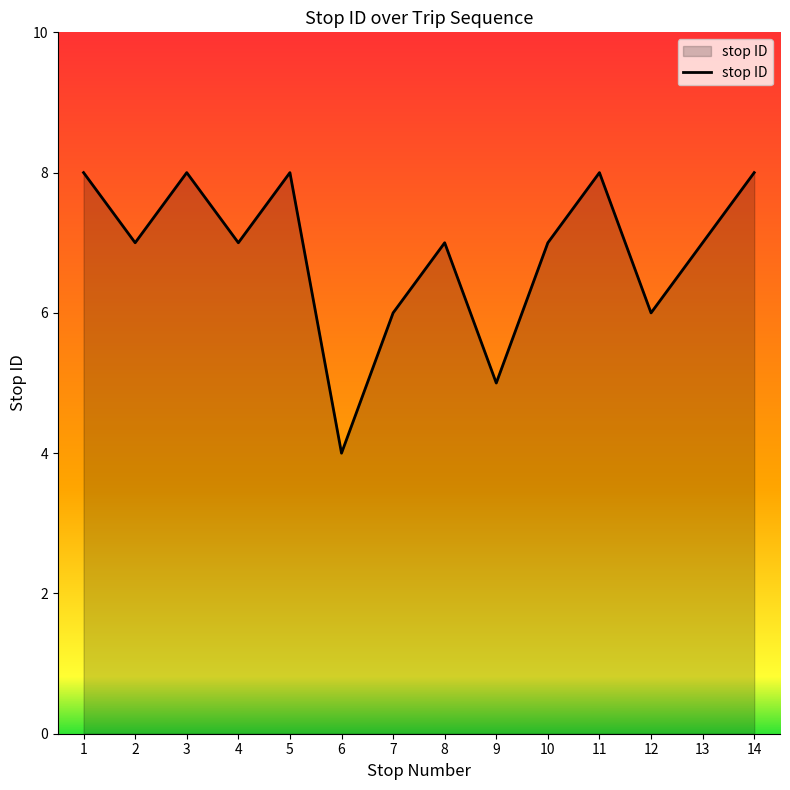

What is the minimum value shown in the chart?

4